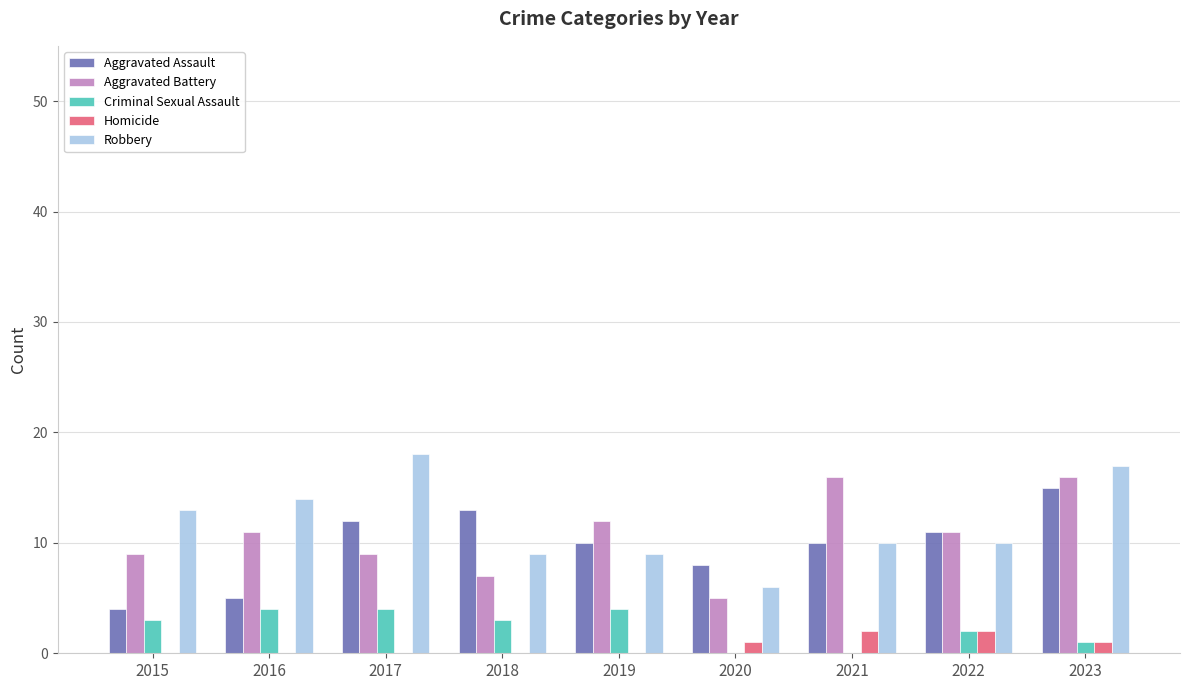

What is the sum of the Aggravated Assault values at 2015 and 2018?

17